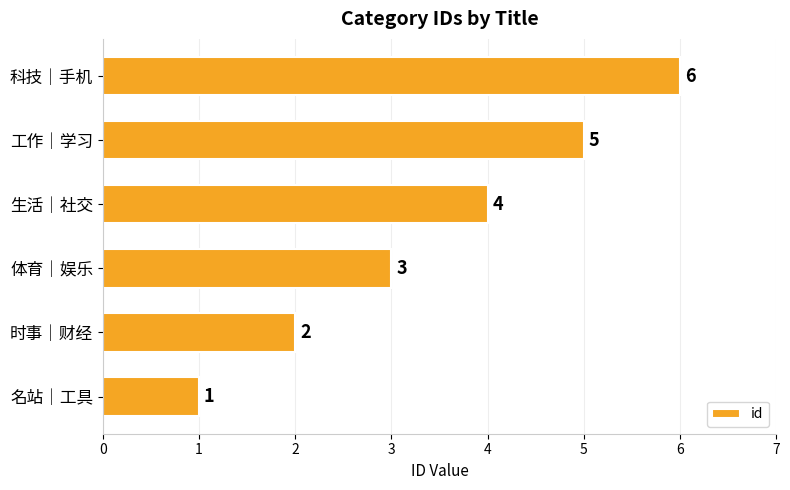

What is the sum of the values at 时事｜财经 and 工作｜学习?

7